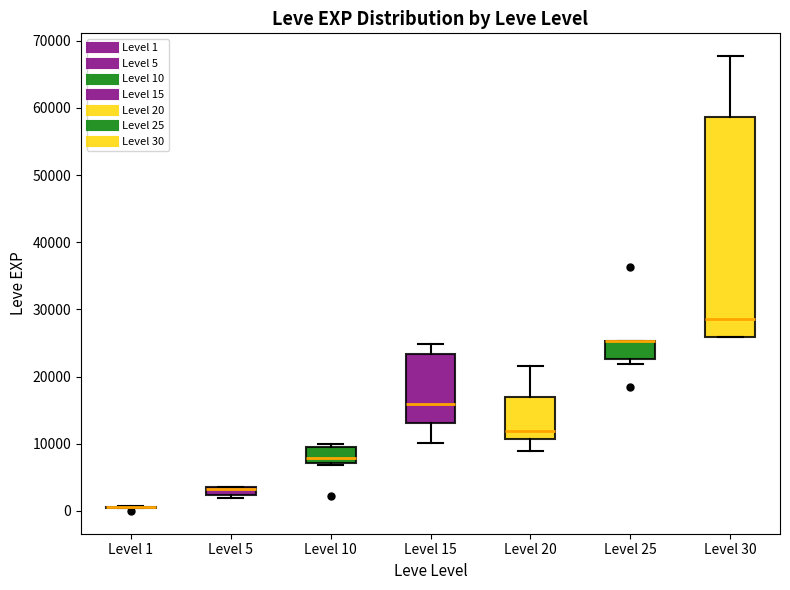

Where is the upper edge of the box for Level 20 on the y-axis? The values are not printed on the chart, so give them approximately, as read against the axis.

17000